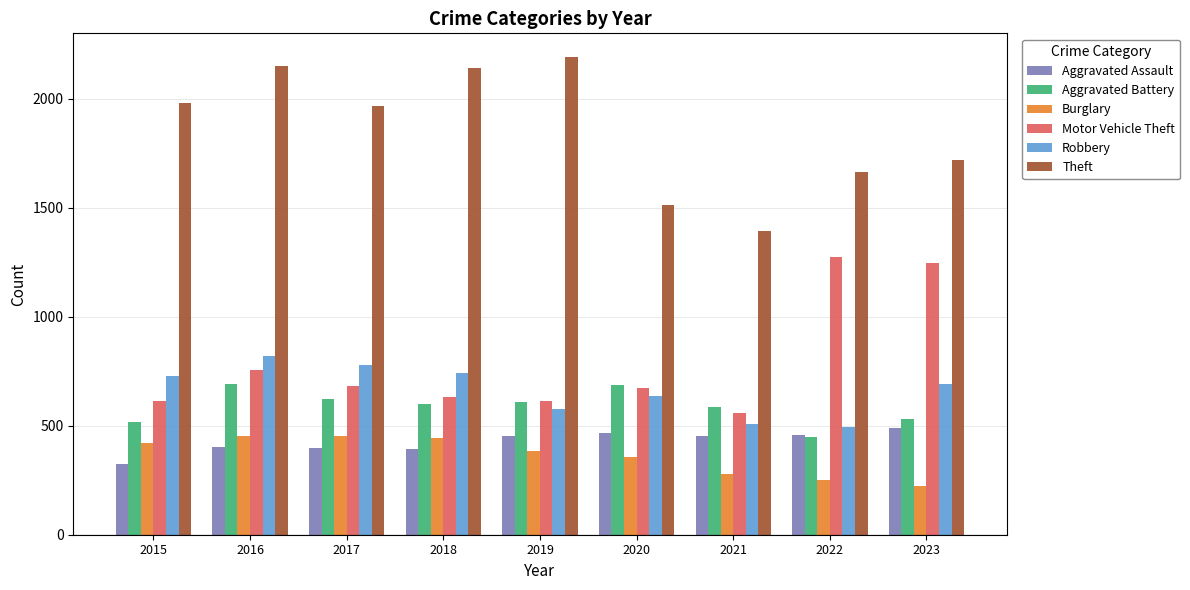

Which category has the lowest value across all series?

2023